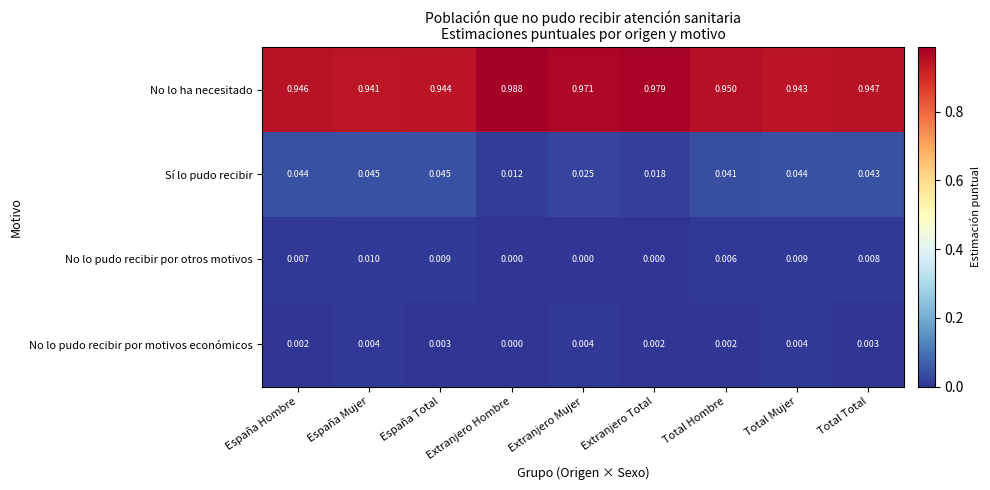

At which label is No lo pudo recibir por motivos económicos closest to 0?

Extranjero Hombre